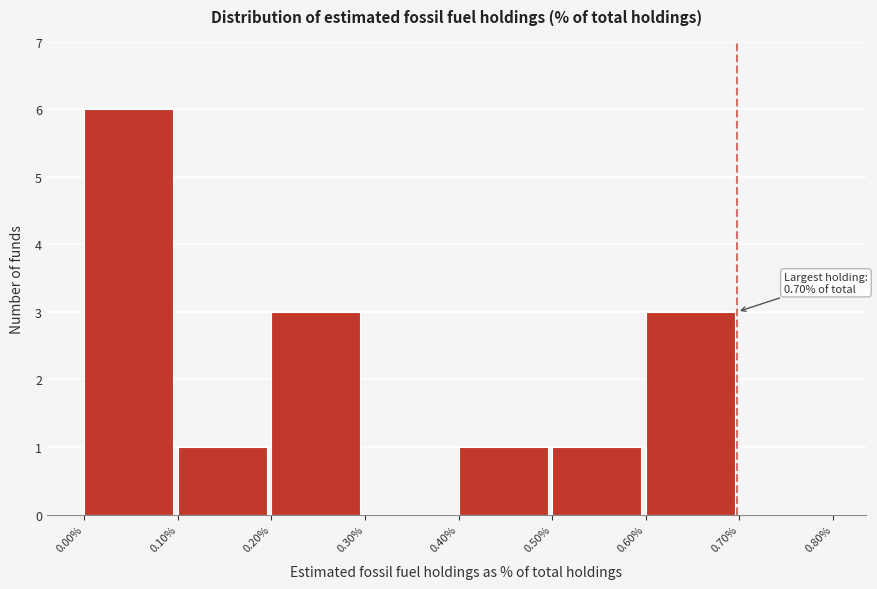

Reading right to left, transcribe all the data shown in this chart.

0.70%=0	0.60%=3	0.50%=1	0.40%=1	0.30%=0	0.20%=3	0.10%=1	0.00%=6